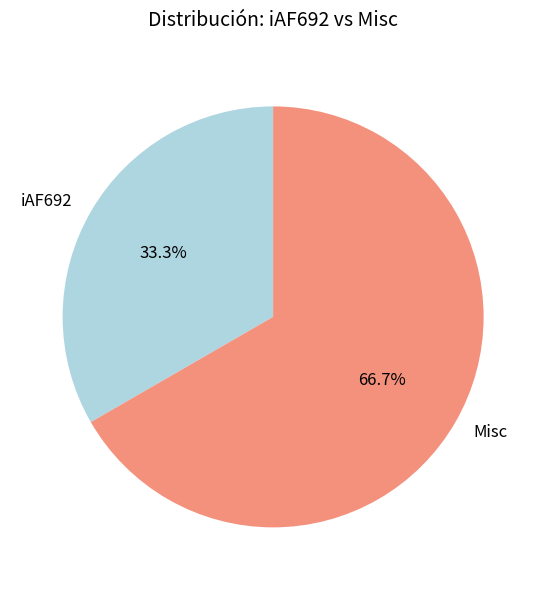

To the nearest percent, what portion does iAF692 represent?

33%